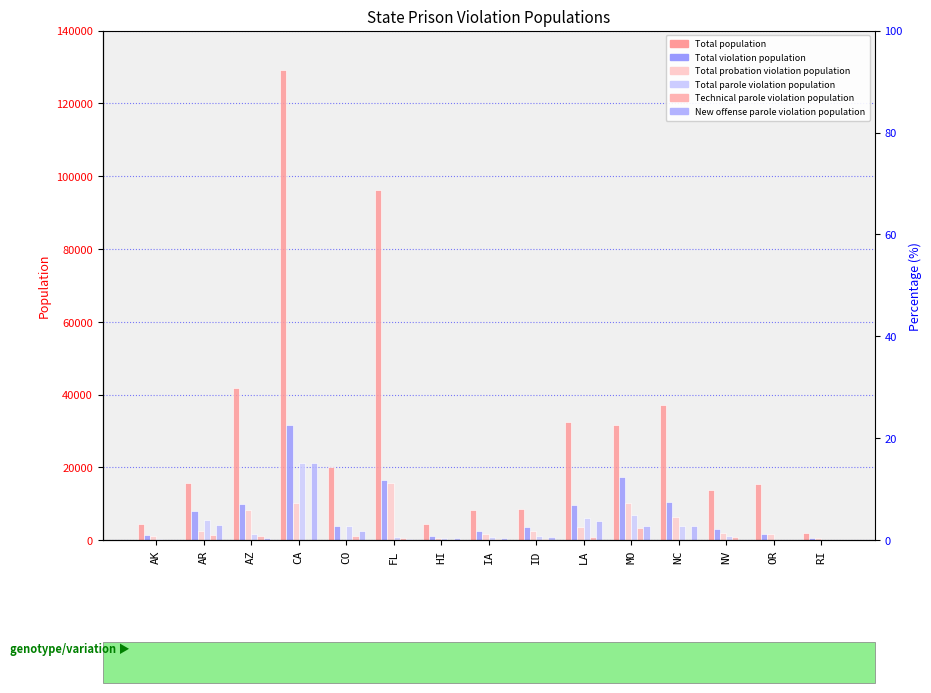

What is the difference between the Total parole violation population values at IA and LA?

5205